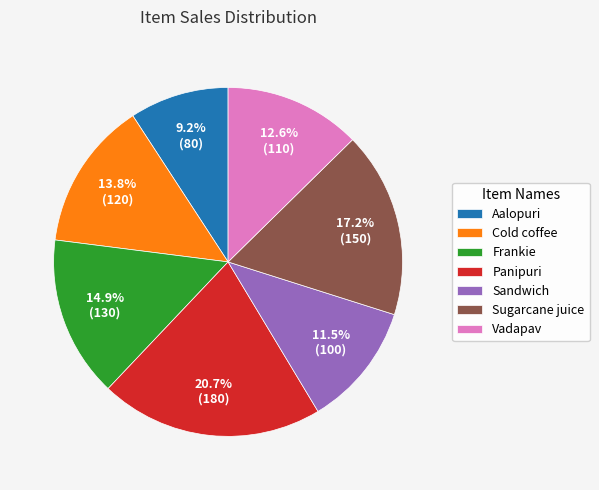

True or false: Sandwich accounts for 22% of the total.

False